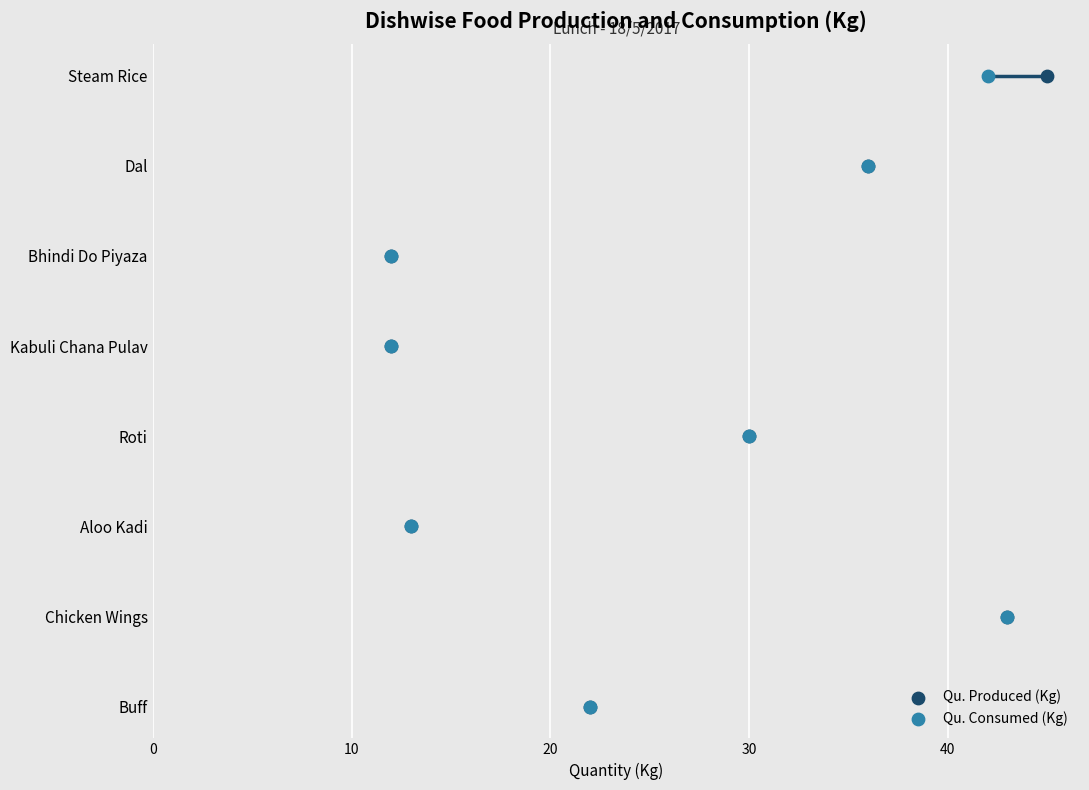

Which series has the widest spread of Y values?

Qu. Produced (Kg)